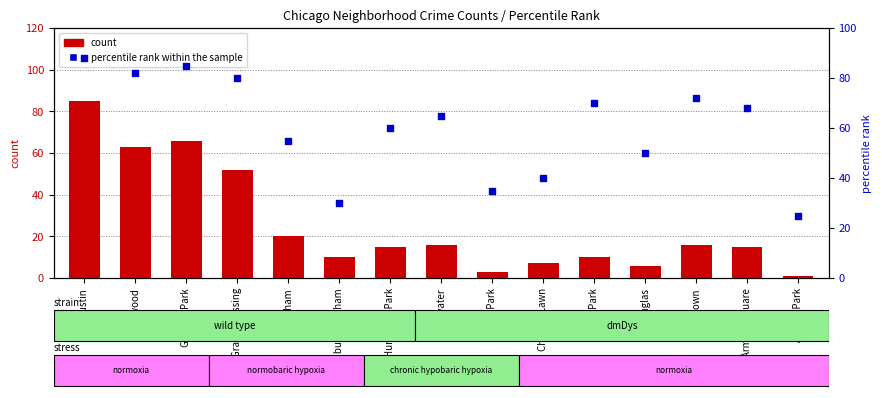

Is the value of count at Grand Crossing greater than the value of percentile rank within the sample at Auburn Gresham?

Yes